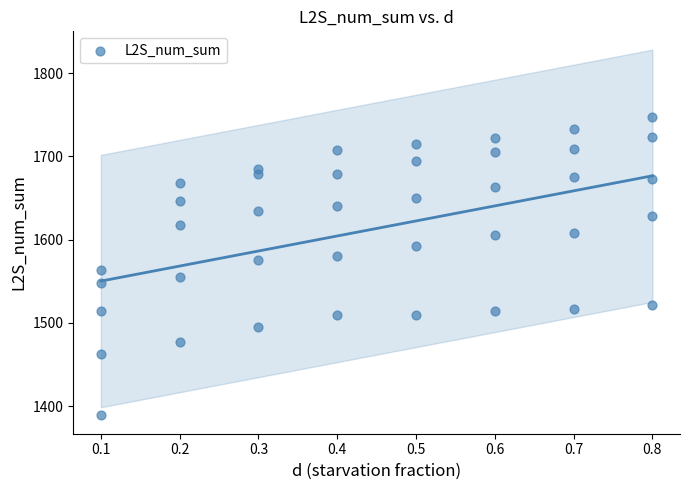

What is the range of X values (max minus min)?

0.7